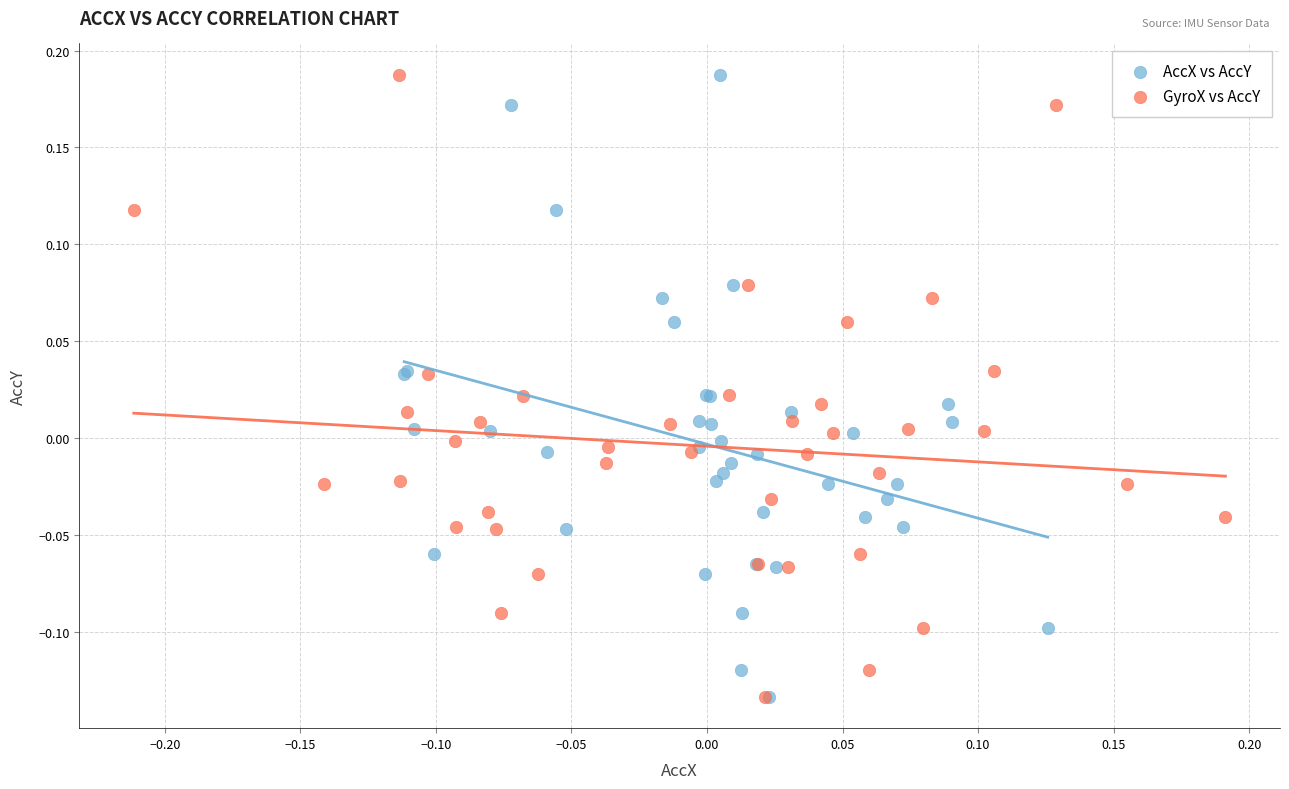

What are all the series names shown in the legend?

AccX vs AccY, GyroX vs AccY